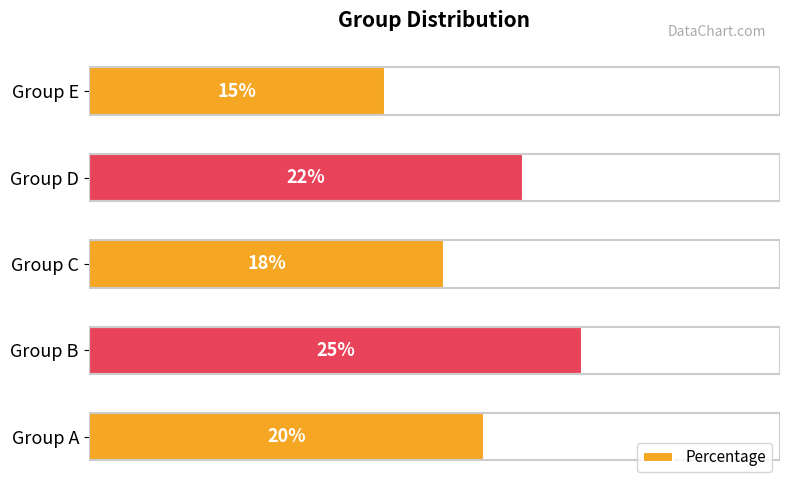

At which category does the chart reach its minimum across all series?

Group E